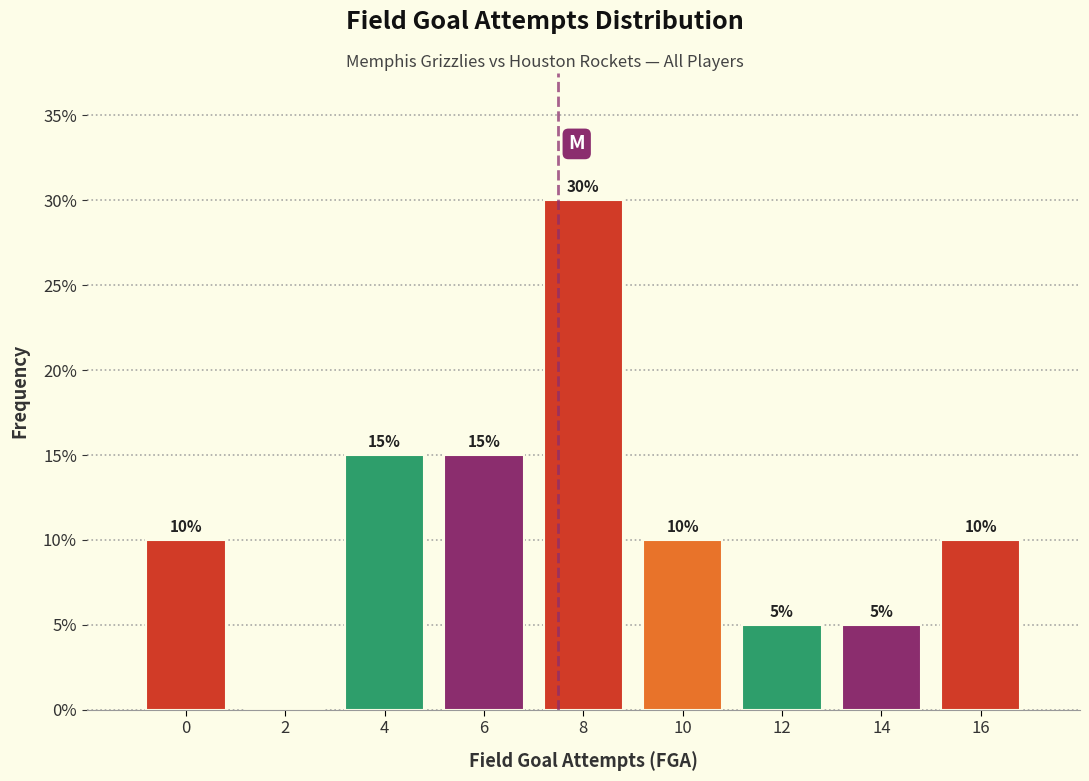

Reading left to right, extract all data points from this chart.

0=10	2=0	4=15	6=15	8=30	10=10	12=5	14=5	16=10